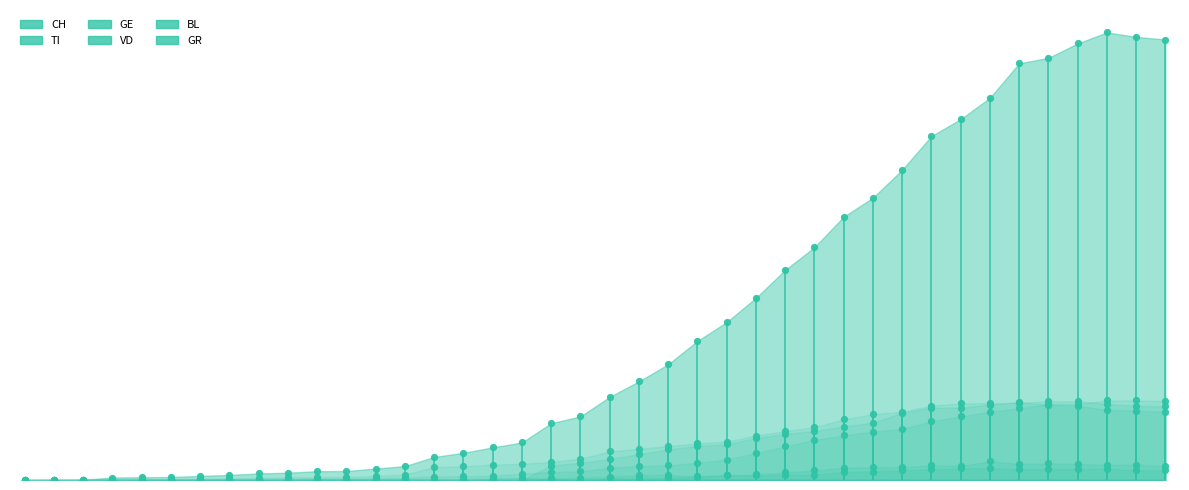

At which category is the sum across all series the highest?

2020-04-02